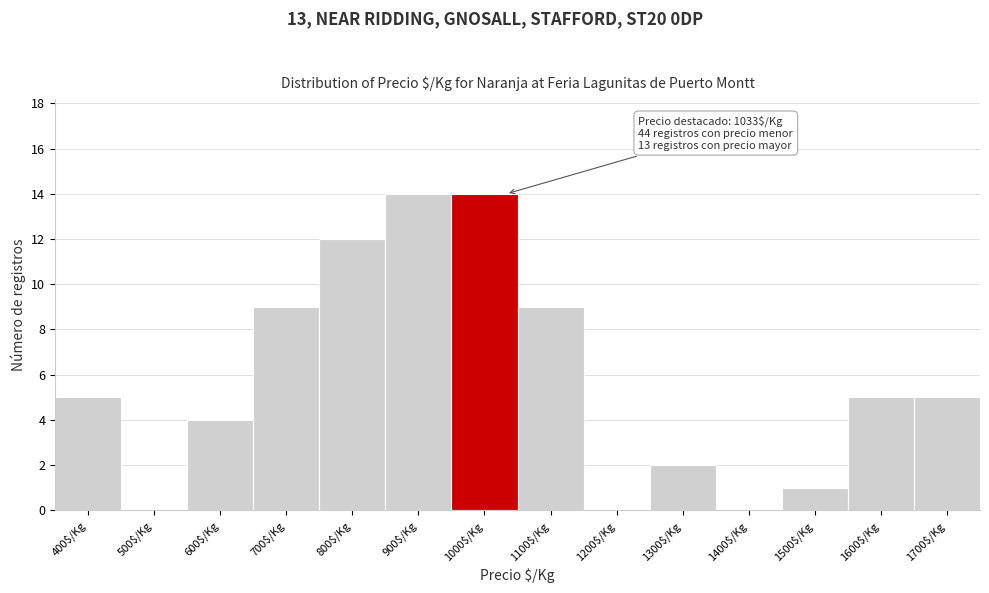

What is the greatest value displayed?

14